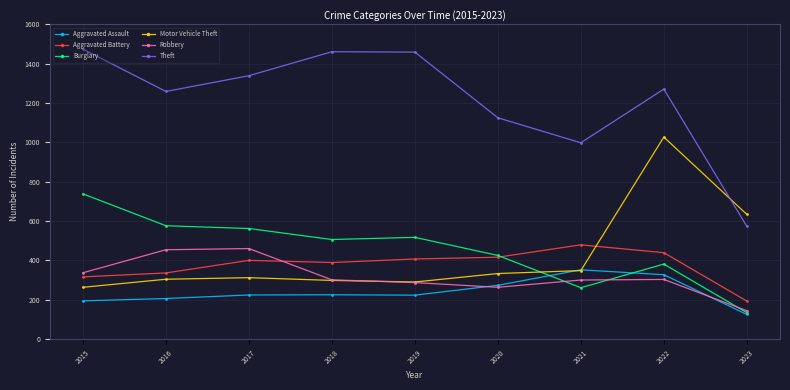

What is the difference between the highest and lowest values at 2017?

1115